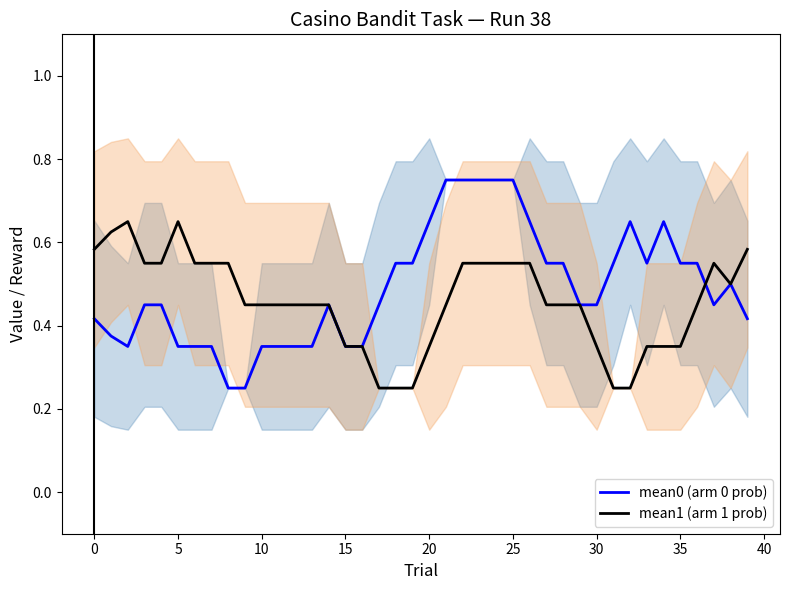

At how many categories does at least one series exceed 0?

40